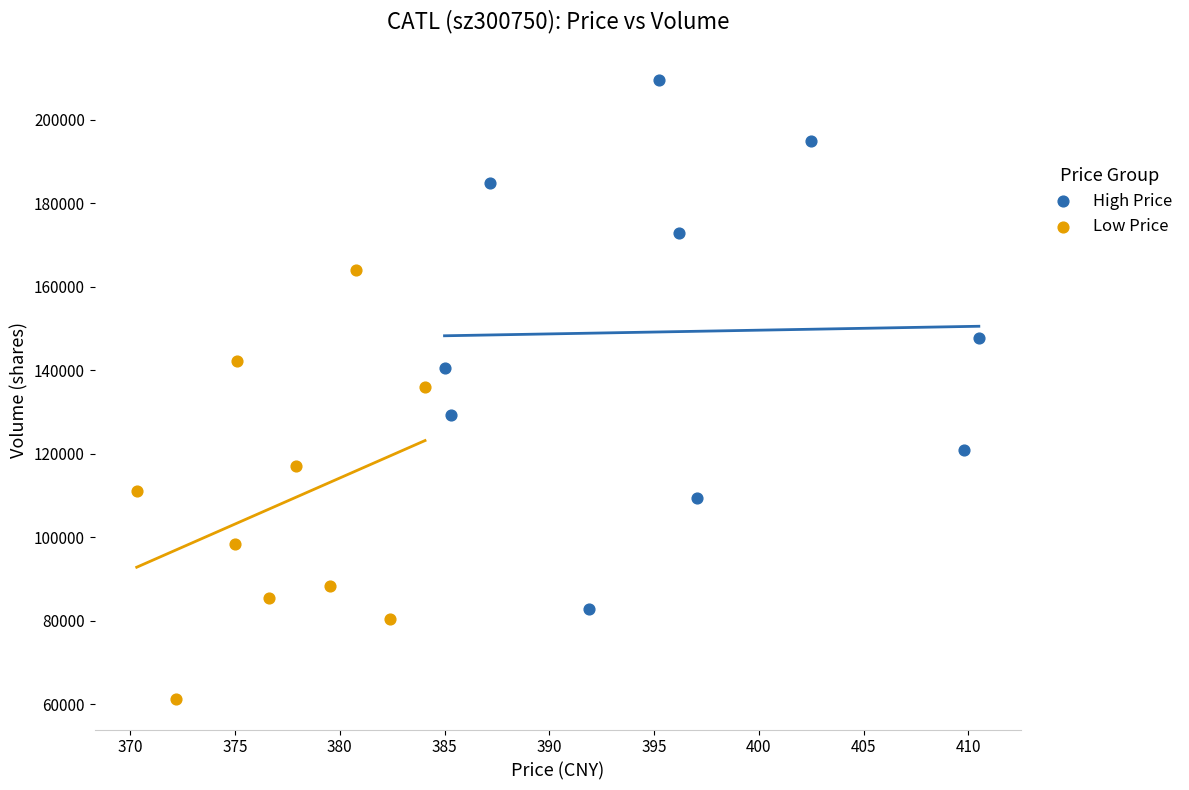

Which series has the largest Y range (max minus min)?

High Price